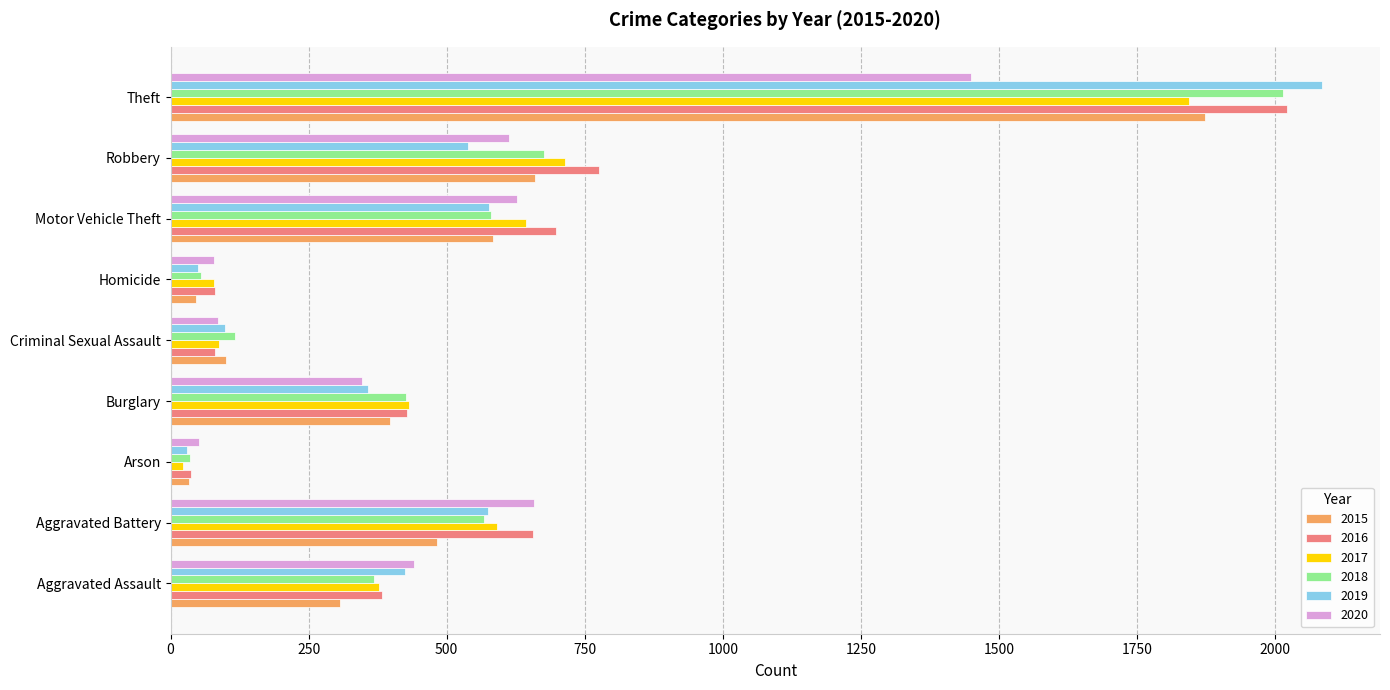

What is the maximum value shown in the chart?

2086